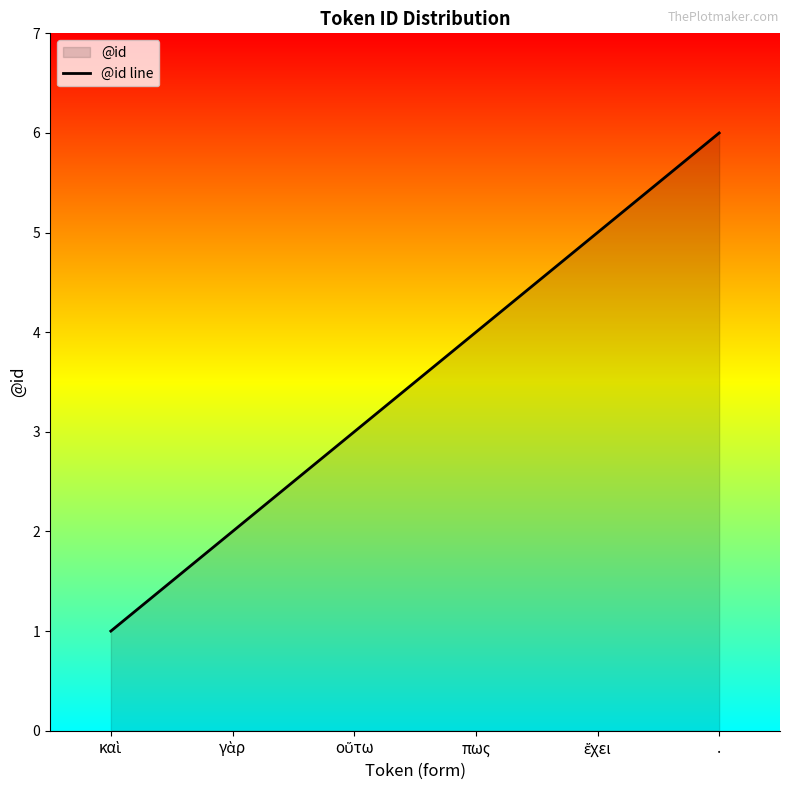

True or false: the data has more than 2 interior local peaks.

False